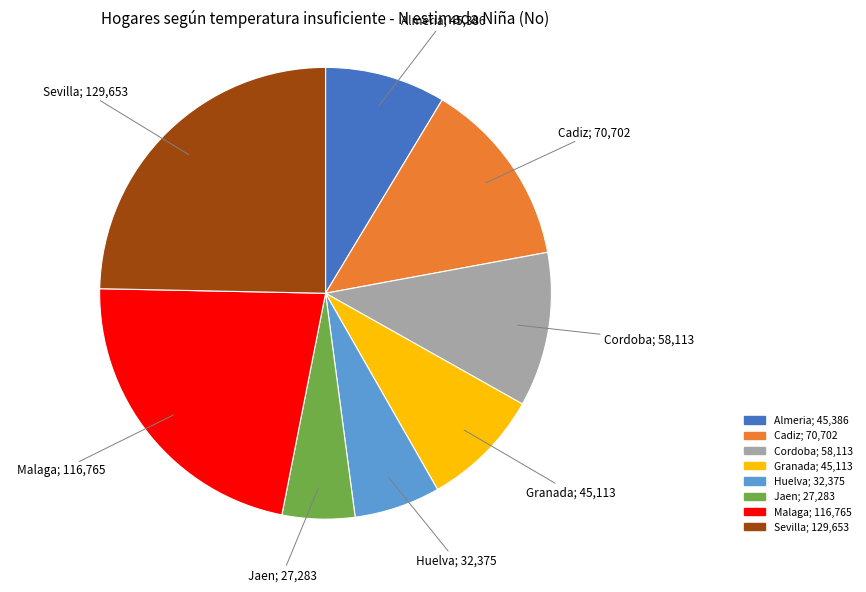

How many segments does this pie chart have?

8